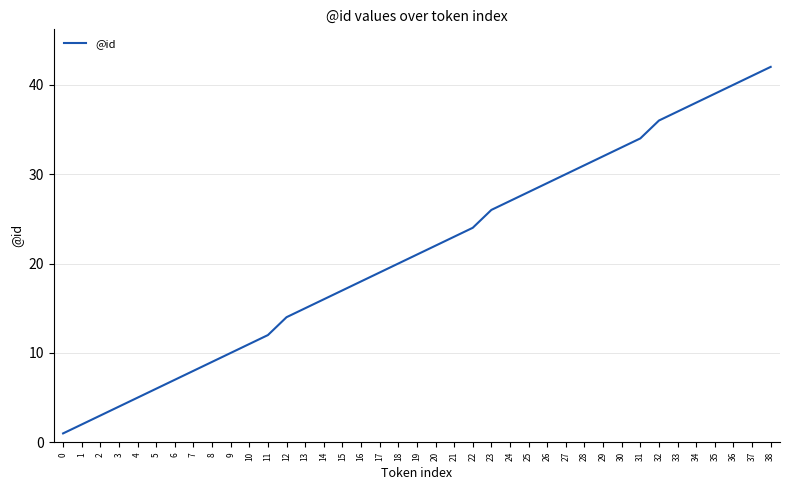

Where is the data nearest to the value 21?

19